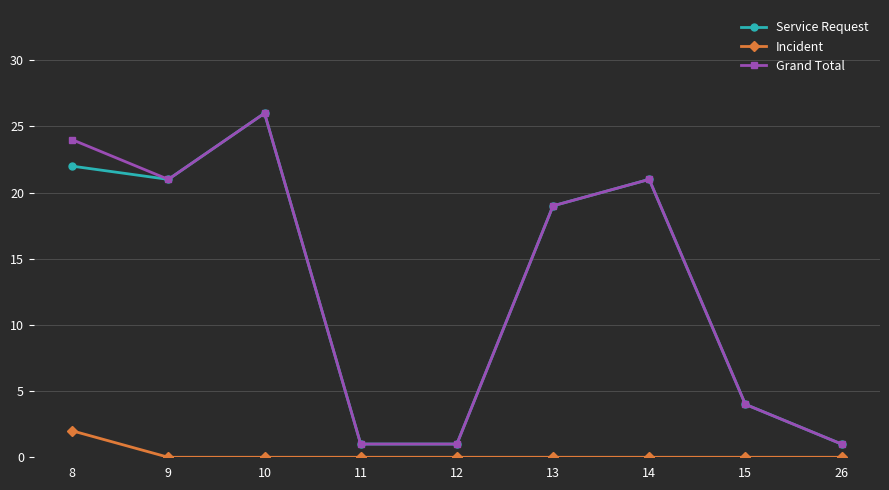

True or false: Incident and Service Request cross at least once.

False